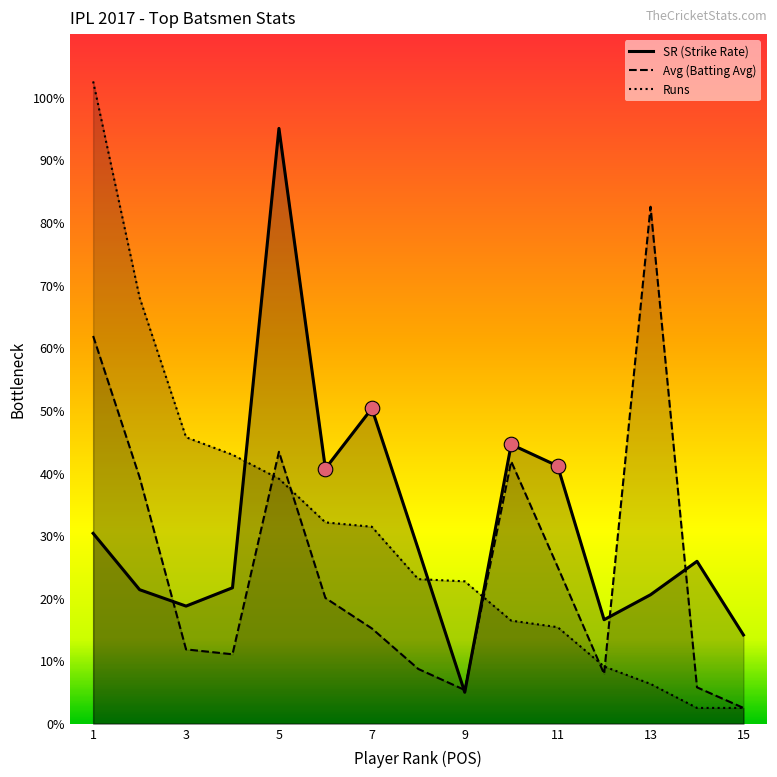

Is the value of Runs at 1 greater than the value of SR at 10?

Yes